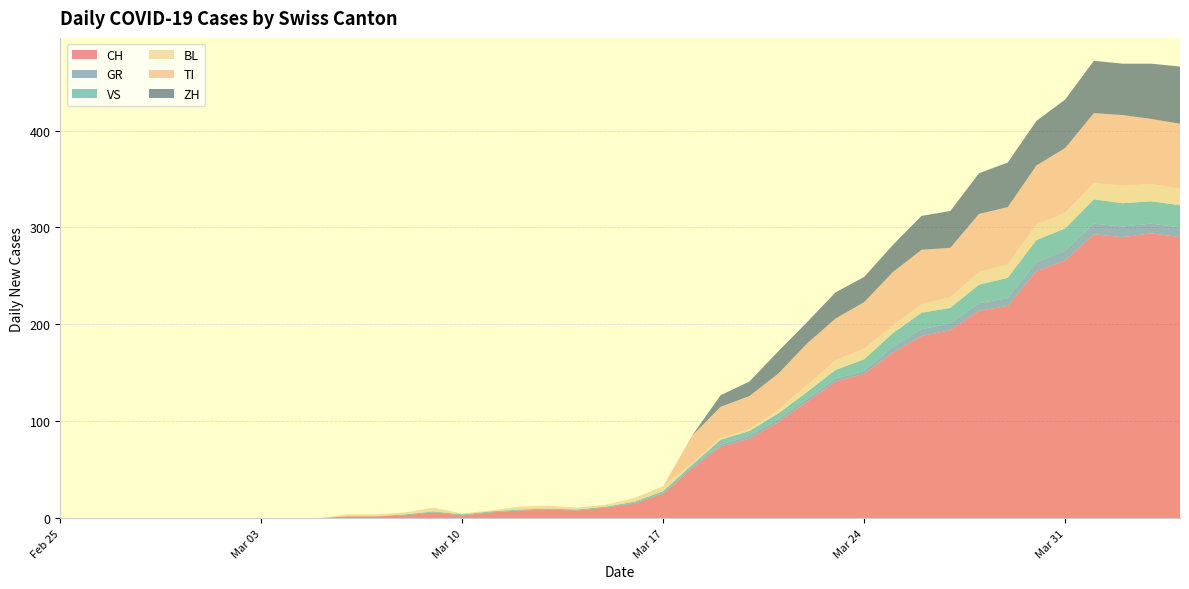

Reading left to right, transcribe all the data shown in this chart.

CH: 0	0	0	0	0	0	0	0	0	0	2	2	3	6	3	6	8	9	8	11	15	25	51	74	82	99	120	141	149	171	188	194	214	219	255	266	293	290	294	290
GR: 0	0	0	0	0	0	0	0	0	0	0	0	0	0	0	0	0	0	0	0	1	1	2	2	3	3	3	3	3	6	7	7	8	8	9	10	11	11	10	10
VS: 0	0	0	0	0	0	0	0	0	0	0	0	1	1	1	1	1	1	1	1	1	2	2	5	5	6	7	9	12	14	17	16	19	21	23	23	25	24	23	23
BL: 0	0	0	0	0	0	0	0	0	0	2	2	2	4	1	1	3	3	2	2	4	5	2	2	2	4	7	10	11	8	9	11	13	14	16	16	17	18	18	17
TI: 0	0	0	0	0	0	0	0	0	0	0	0	0	0	0	0	0	0	0	0	0	0	28	32	34	37	43	43	48	55	56	51	60	59	61	67	72	73	67	67
ZH: 0	0	0	0	0	0	0	0	0	0	0	0	0	0	0	0	0	0	0	0	0	0	0	12	15	23	22	27	26	28	35	38	42	46	46	50	54	53	57	59